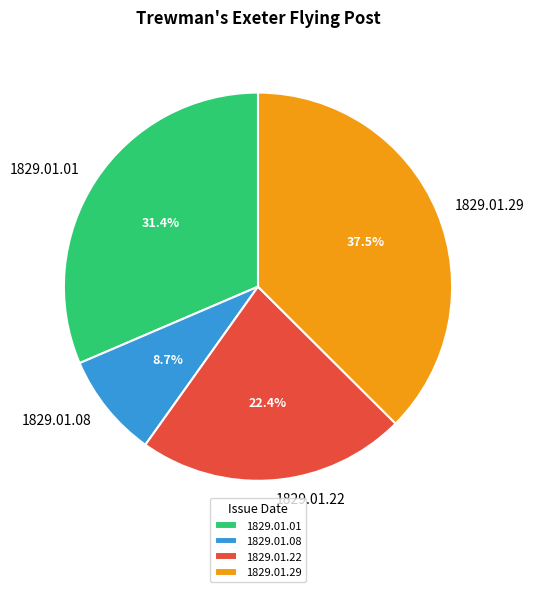

Combined, do 1829.01.01 and 1829.01.29 account for over 50%?

Yes